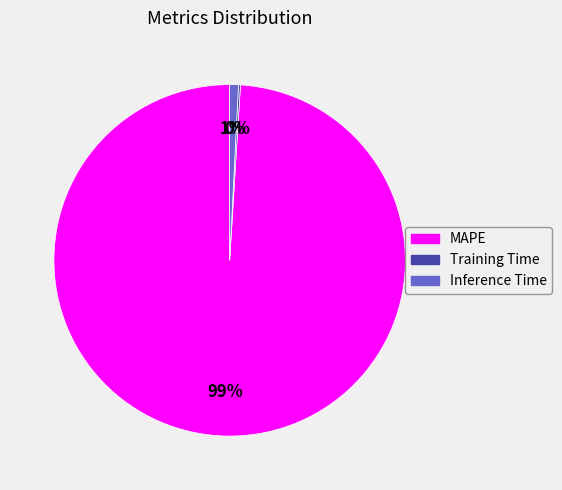

Is it true that MAPE is 99% of the pie?

True